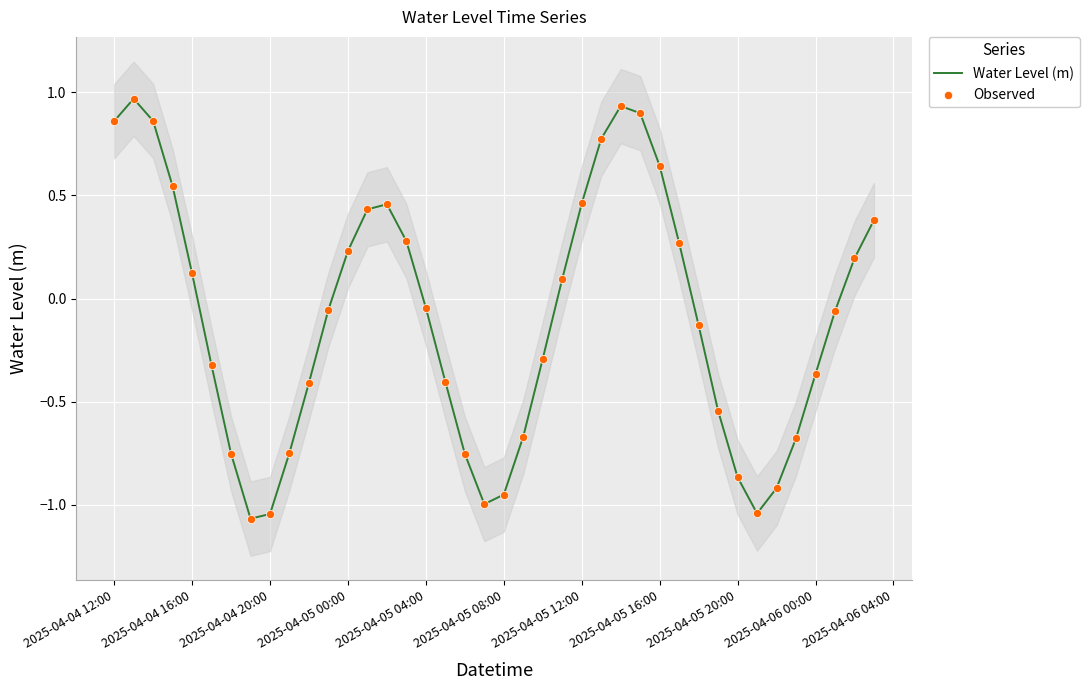

Which series has the largest total across all categories?

Water Level (m)